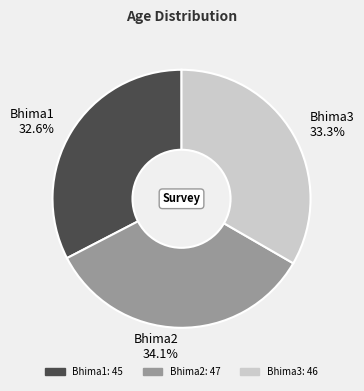

Is there a majority slice in this chart?

No